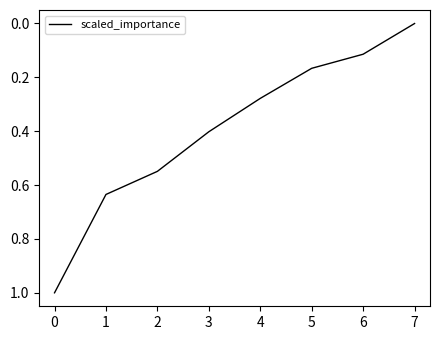

What is the maximum value shown in the chart?

1.0